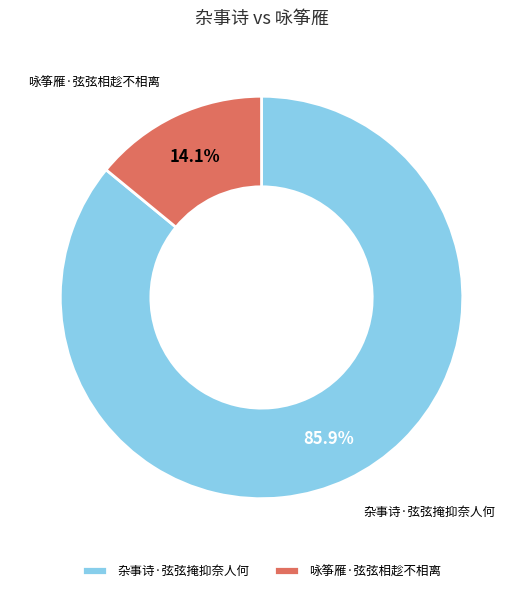

Does 杂事诗·弦弦掩抑奈人何 represent more than half of the total?

Yes